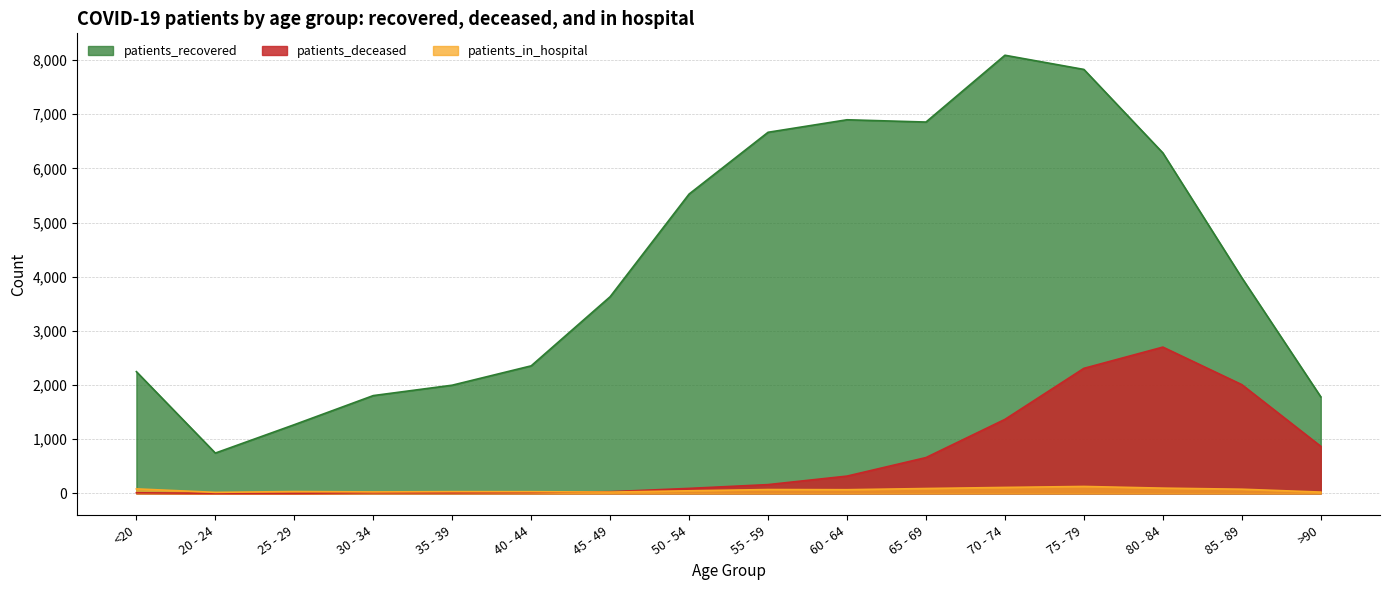

Rank the series at 65 - 69 from lowest to highest value.

patients_in_hospital, patients_deceased, patients_recovered